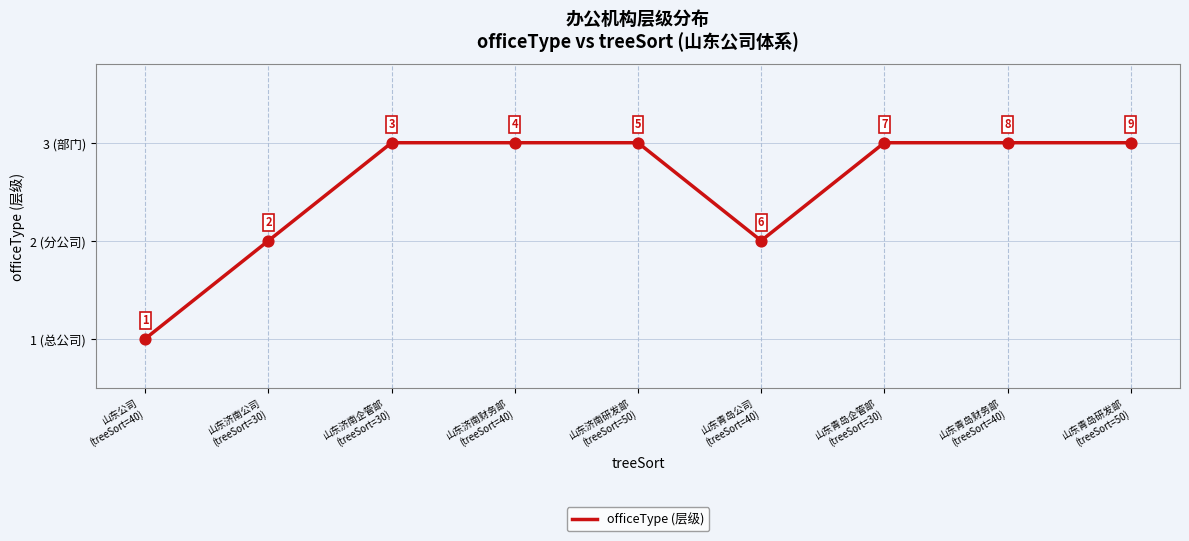

Between 山东济南财务部
(treeSort=40) and 山东济南公司
(treeSort=30), which is larger?

山东济南财务部
(treeSort=40)